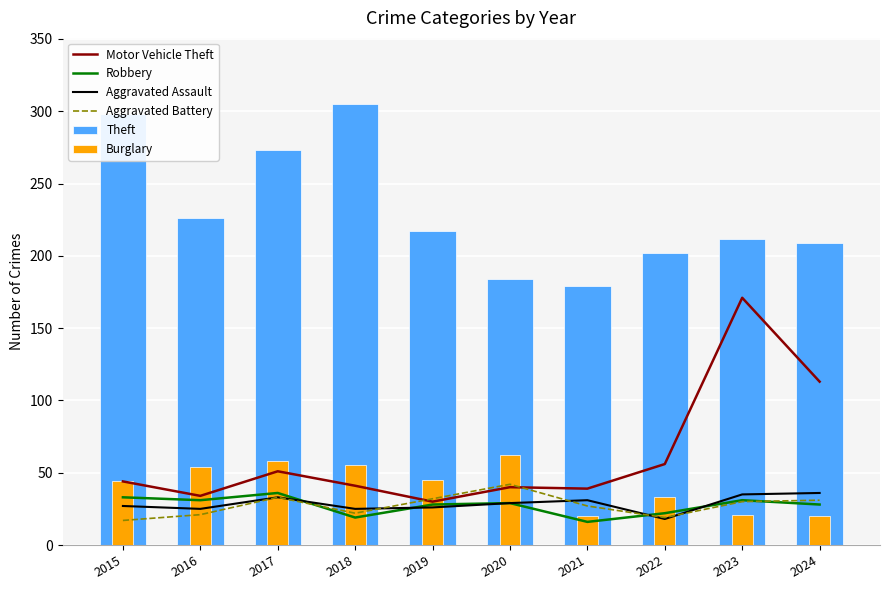

Where is Robbery nearest to the value 26?

2019